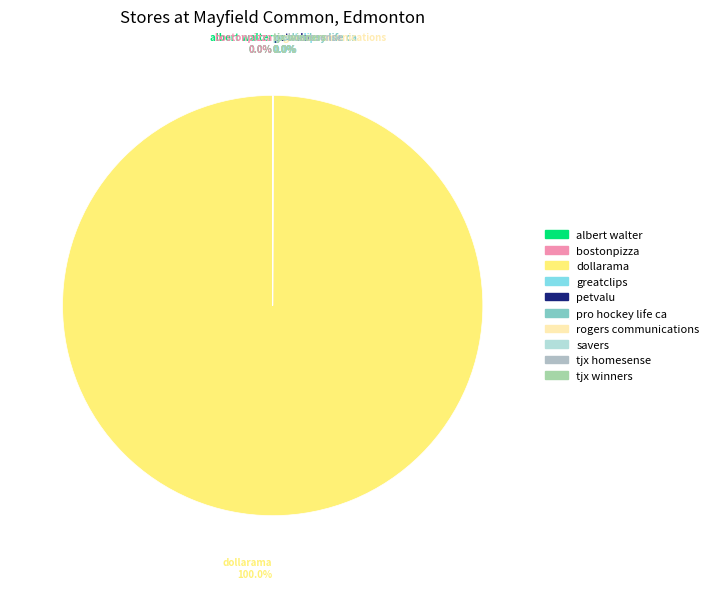

Rank the categories by value from highest to lowest.

dollarama, greatclips, petvalu, tjx_winners, tjx_homesense, savers, albert_walter, bostonpizza, rogers_communications, pro_hockey_life_ca